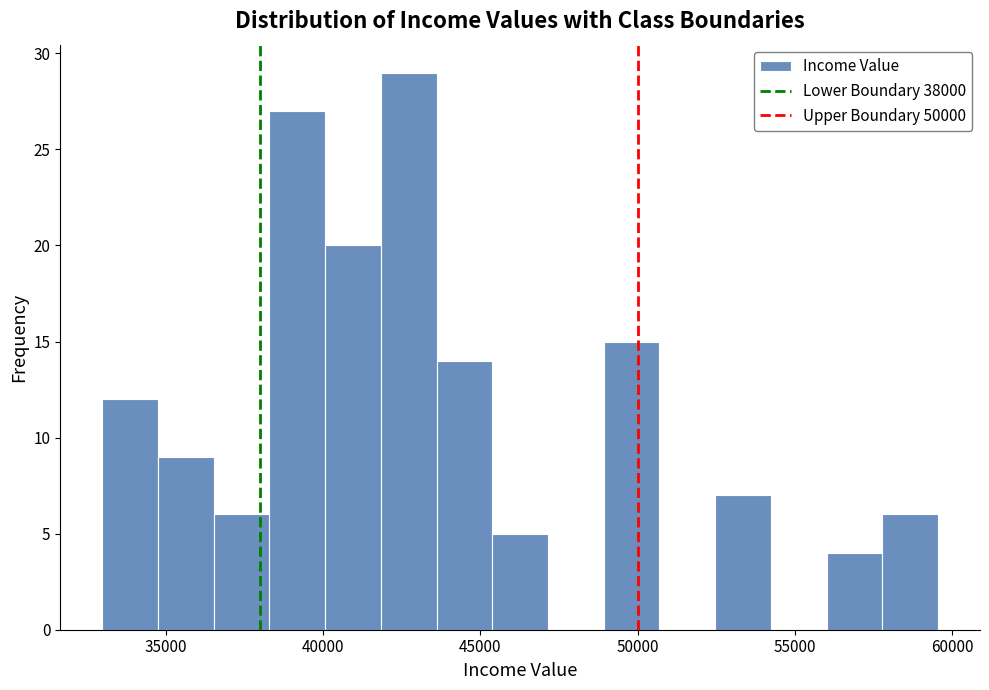

Read against the x-axis, roughly where is the centre of the tallest bar?

42500